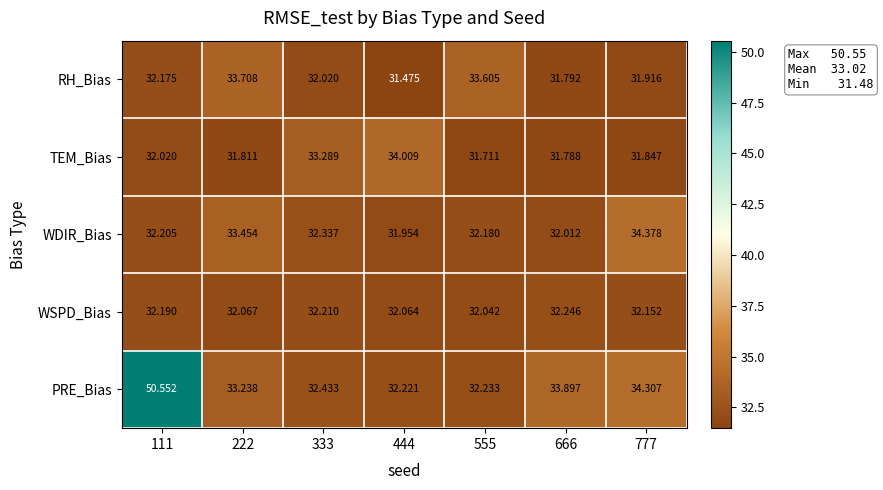

At how many categories does at least one series exceed 46?

1